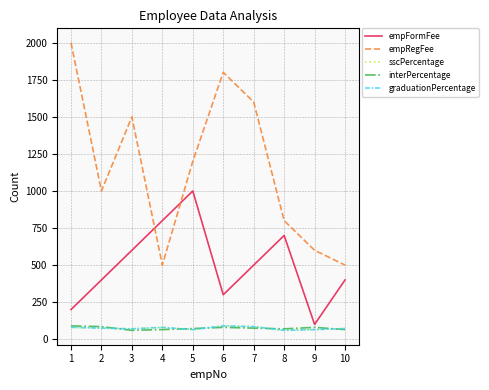

Which category has the lowest value in the interPercentage series?

3